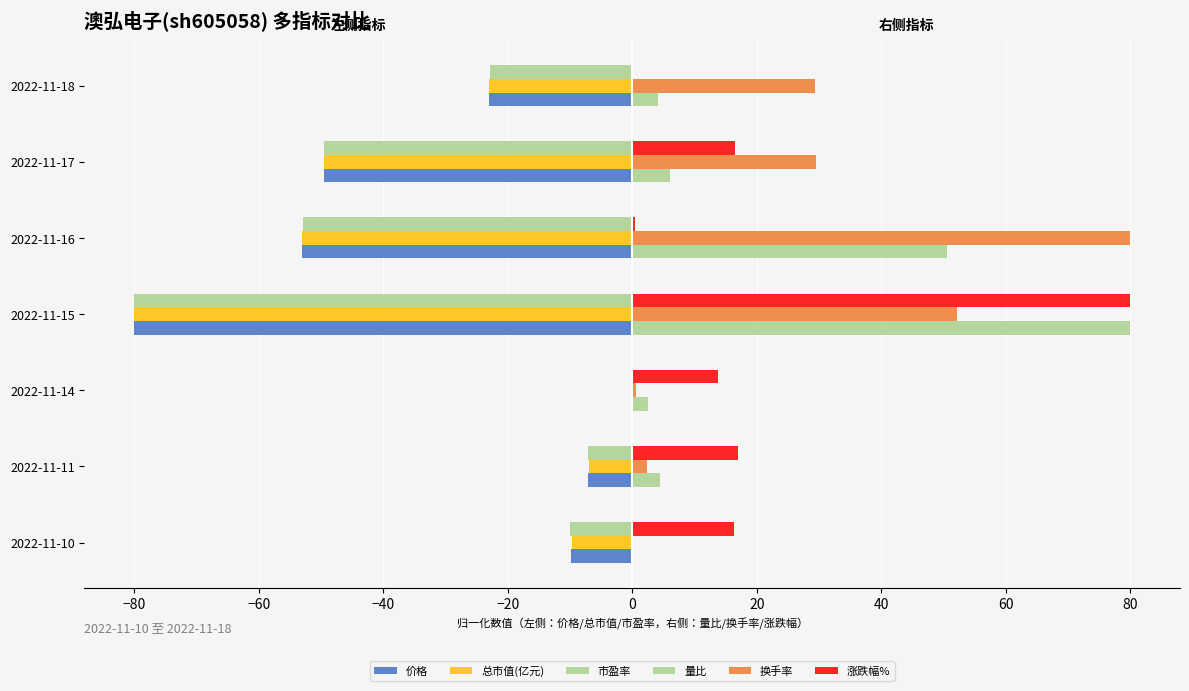

Count the number of categories in the chart.

7